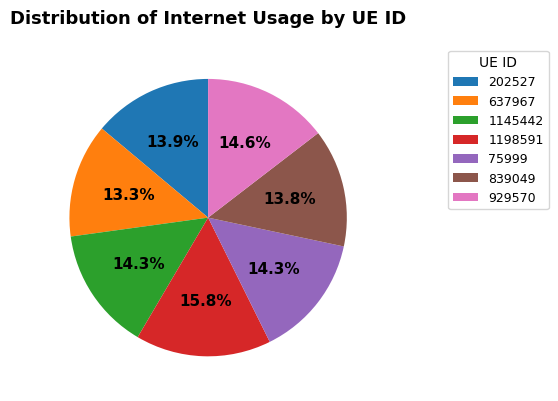

Between 839049 and 929570, which is larger?

929570